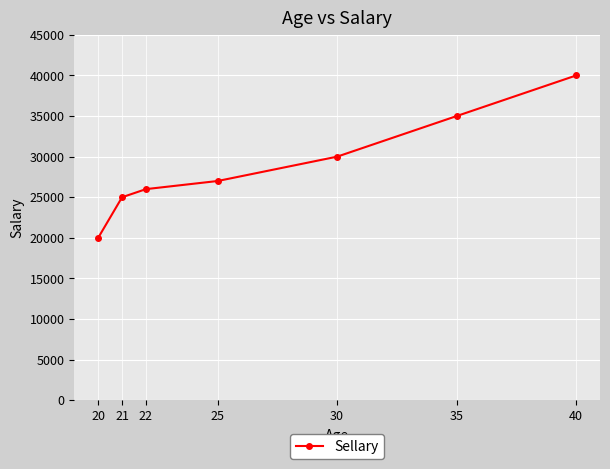

True or false: the data has more than 1 interior local peaks.

False